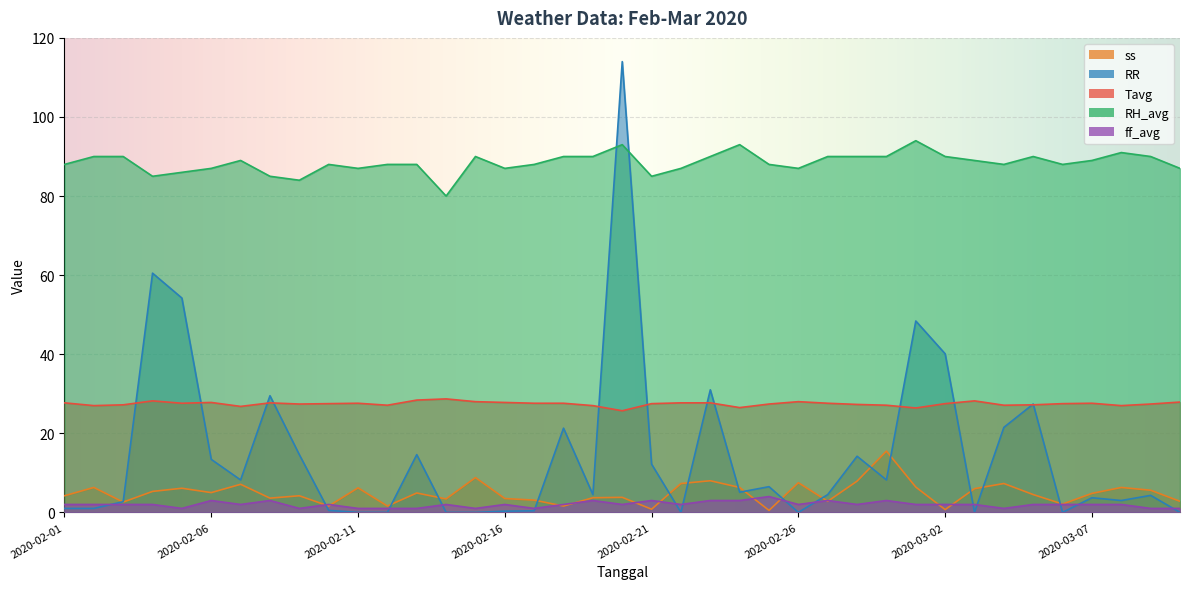

At 2020-02-09, list the series in order from largest to smallest.

RH_avg, Tavg, RR, ss, ff_avg